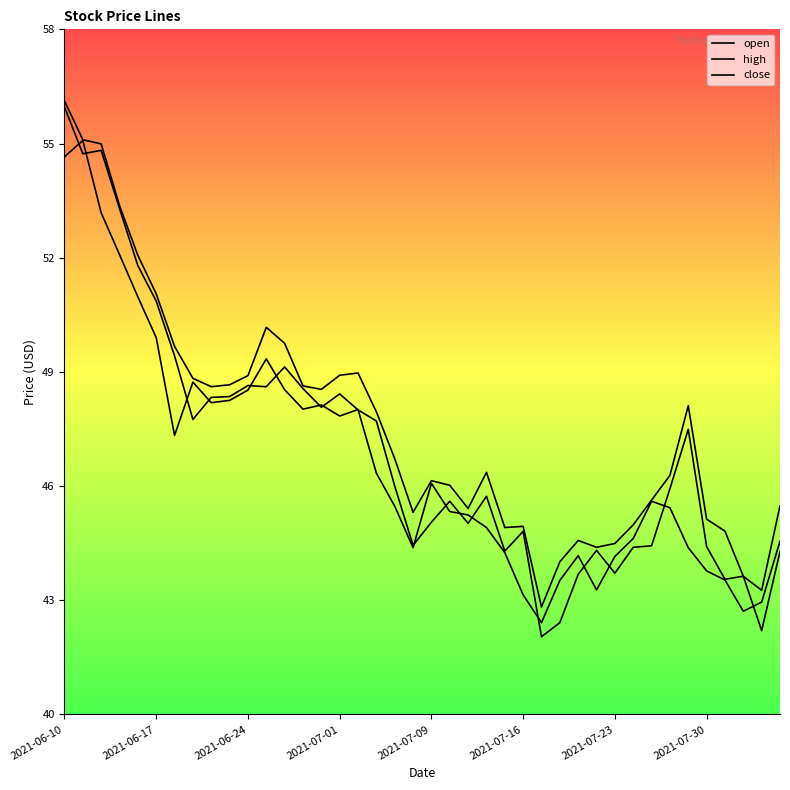

Does the chart display data point markers on the line(s)?

No